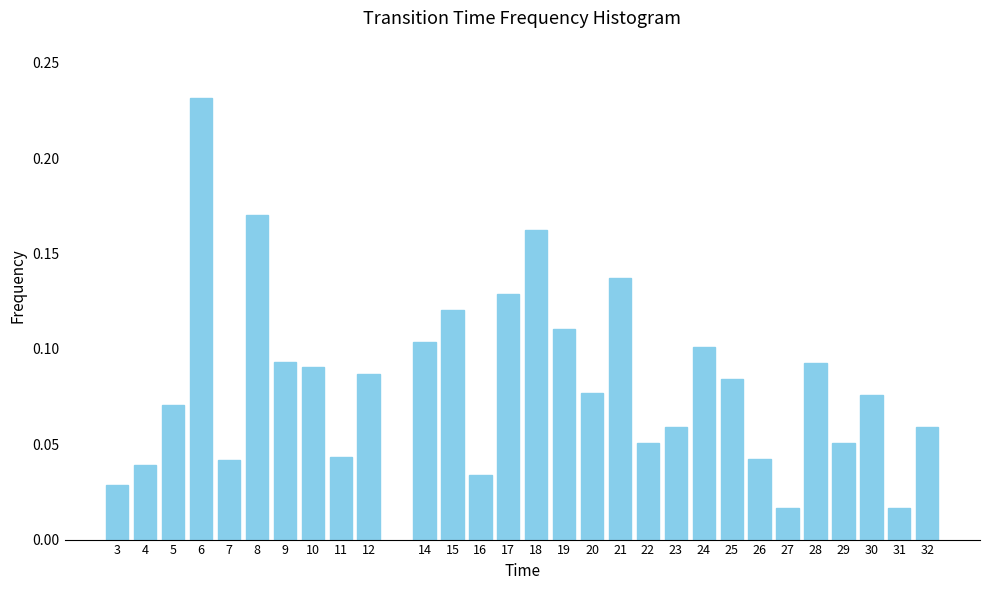

True or false: the data shows 0.0 at 23.

False